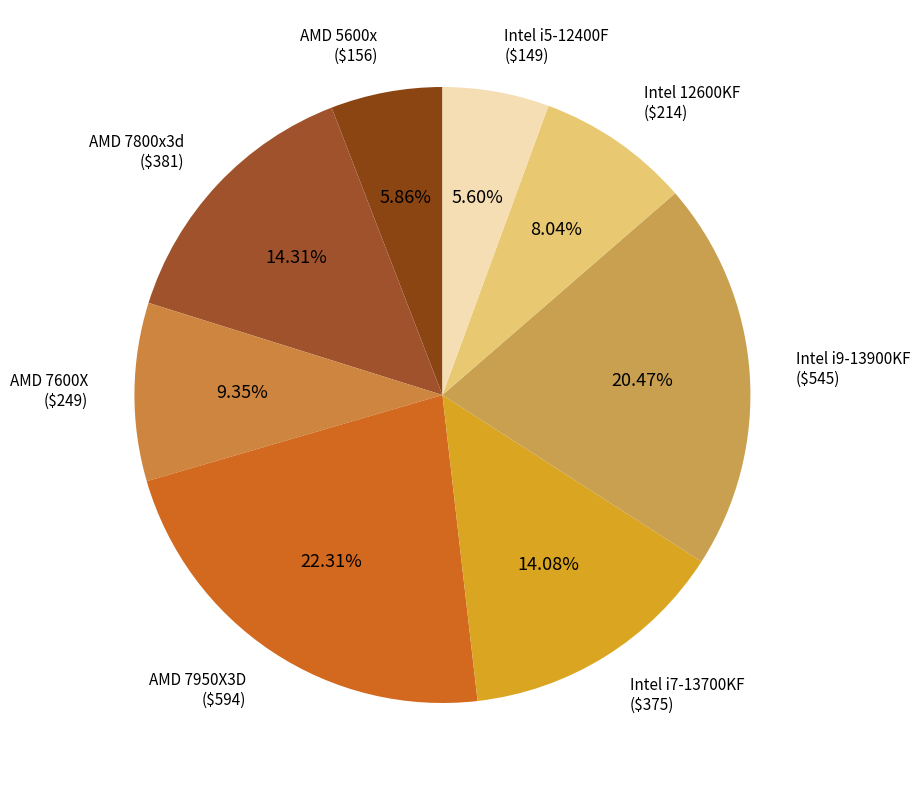

Between Intel i9-13900KF and AMD 7600X, which is larger?

Intel i9-13900KF